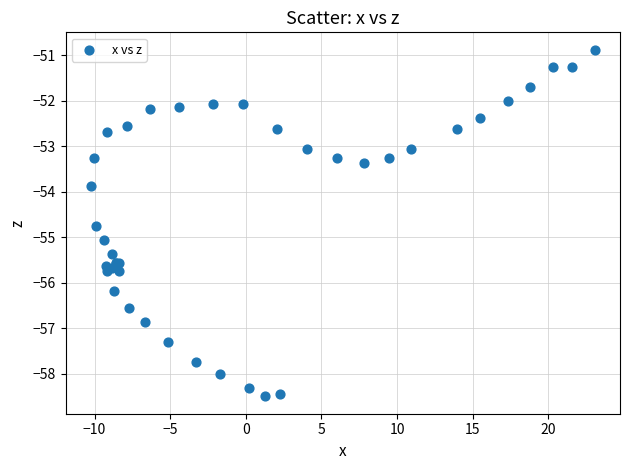

What Y value in the scatter plot is closest to -54?

-53.9